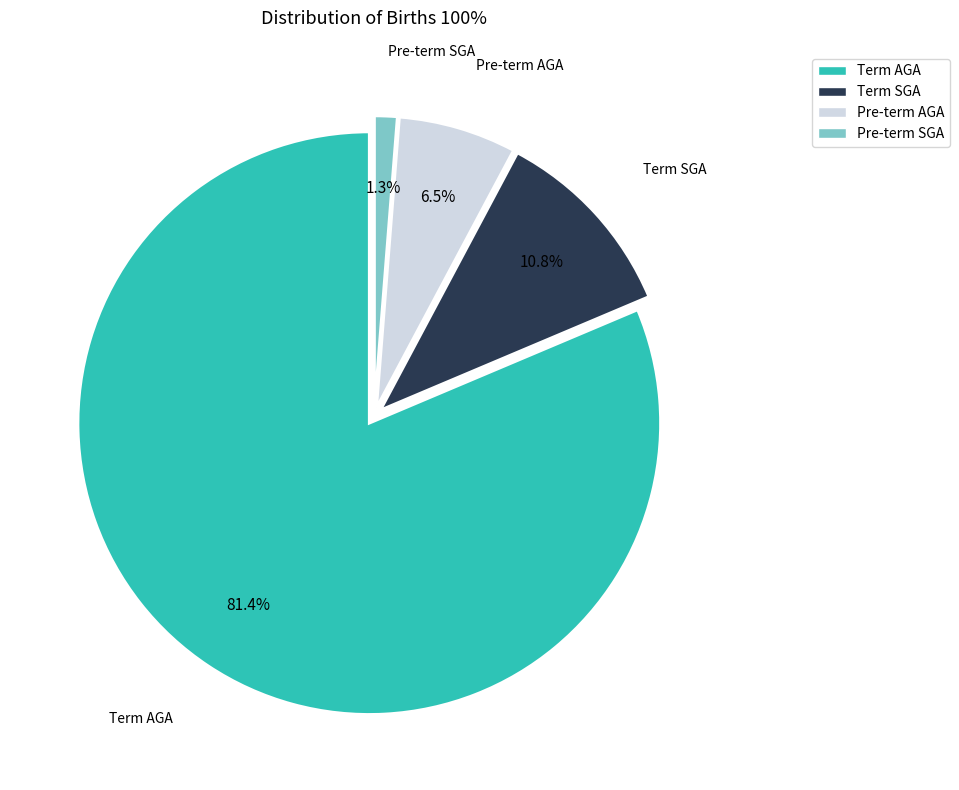

What percentage is NOT represented by Pre-term SGA?

98.7%